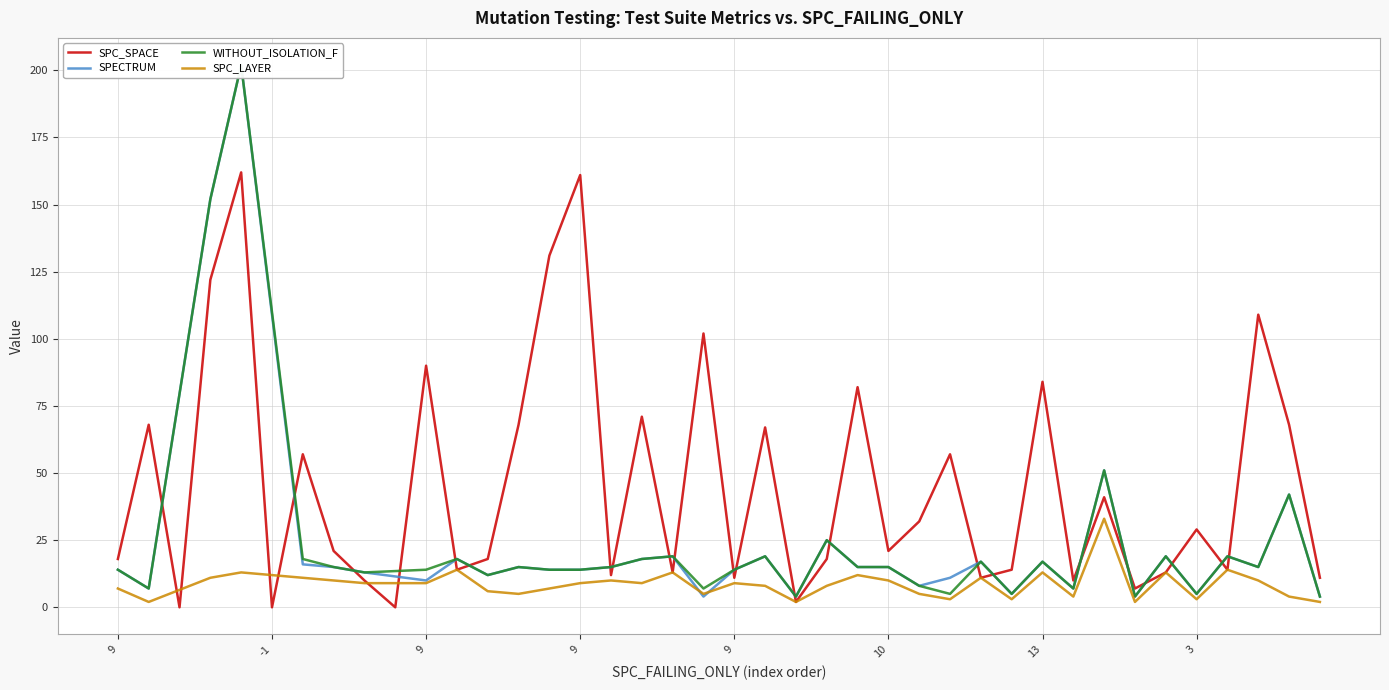

In SPC_SPACE, how many points are lower than both neighbors (excluding endpoints)?

13